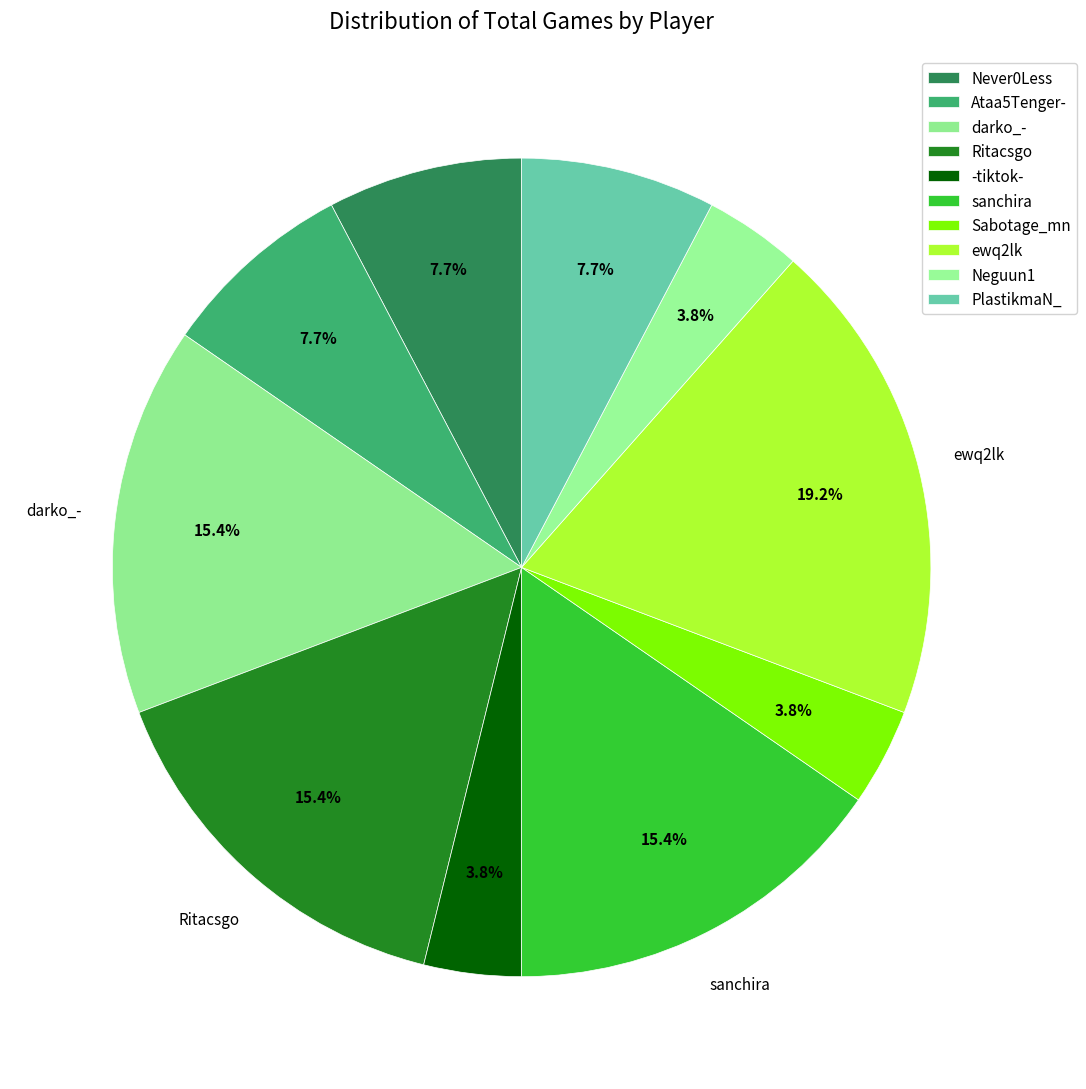

Is it true that sanchira is 15% of the pie?

True